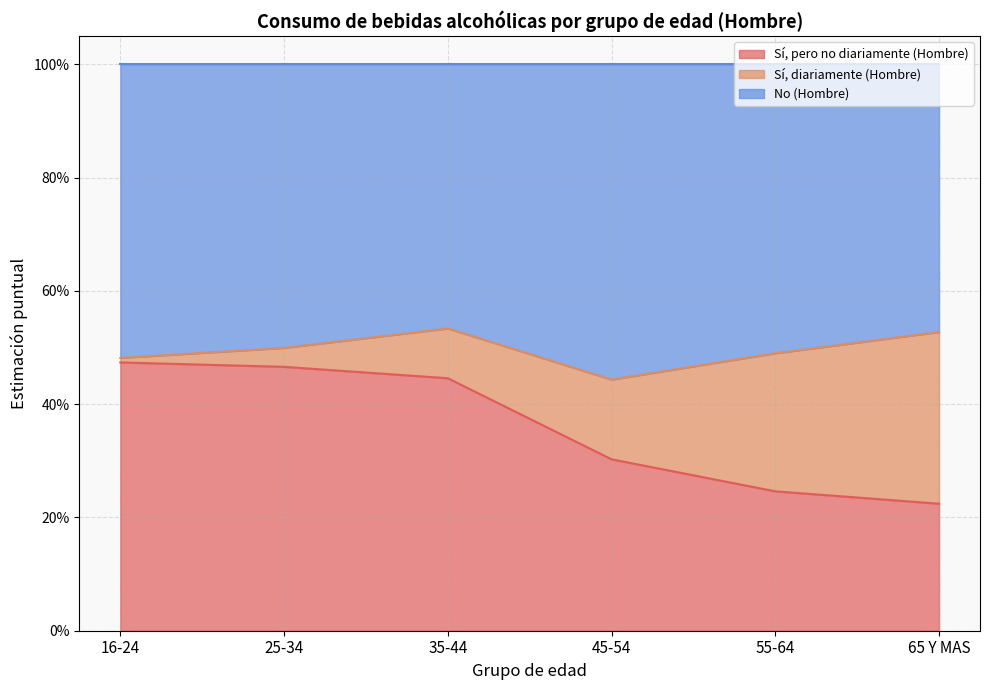

What are all the series names shown in the legend?

Sí, pero no diariamente (Hombre), Sí, diariamente (Hombre), No (Hombre)